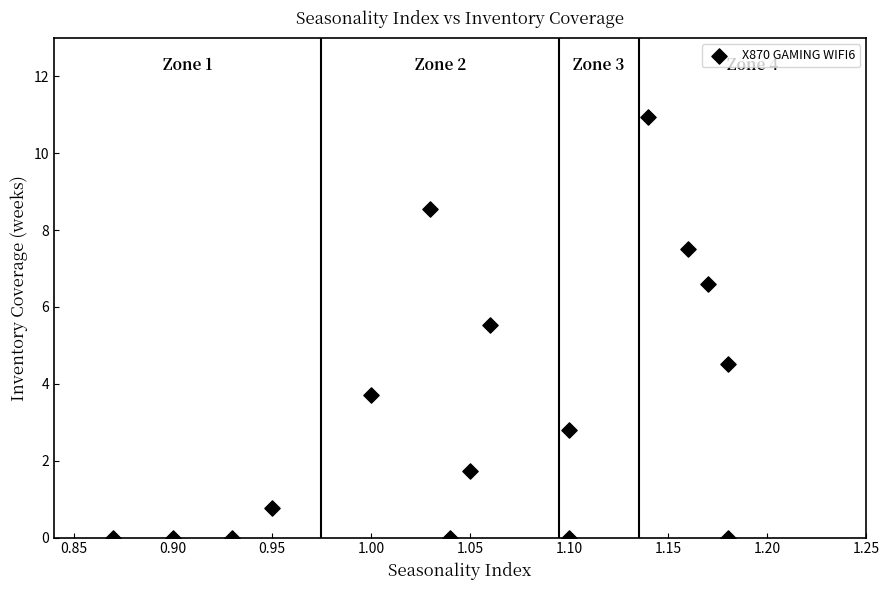

What is the range of Y values (max minus min)?

10.9